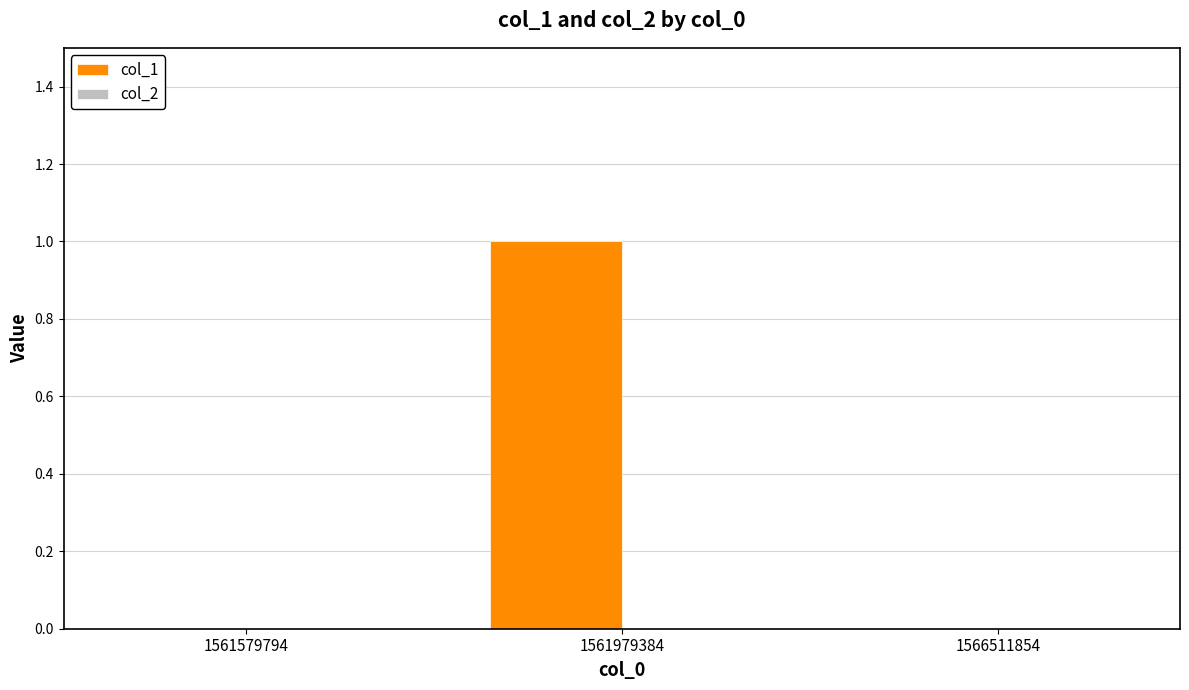

Between 1561579794 and 1561979384, which is larger?

1561979384